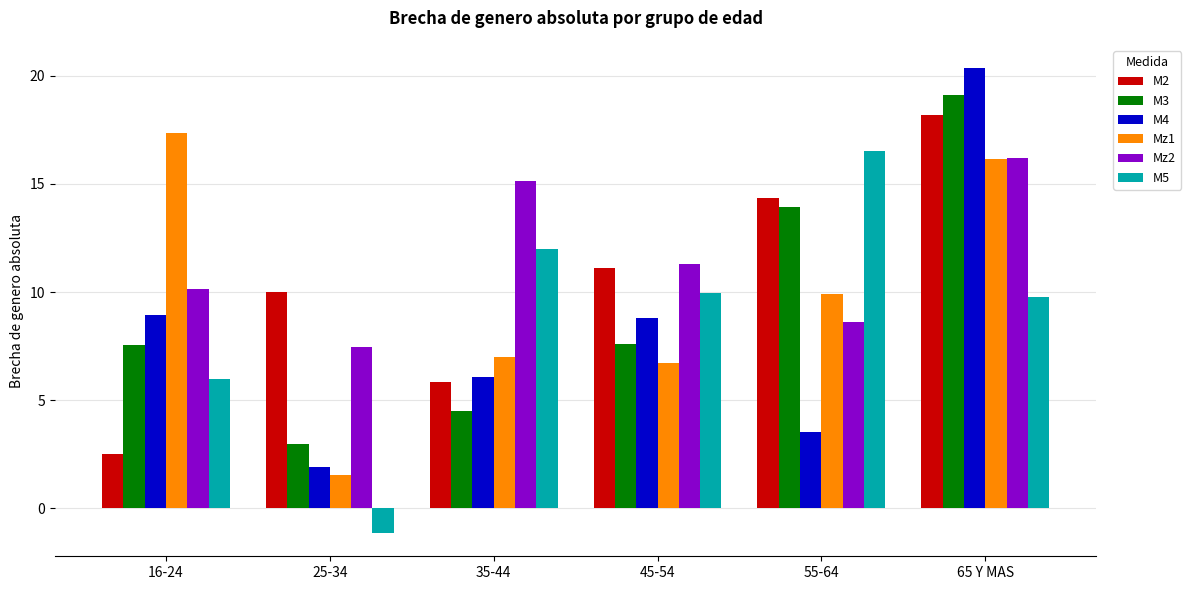

What is the total value across all series at 35-44?

50.4